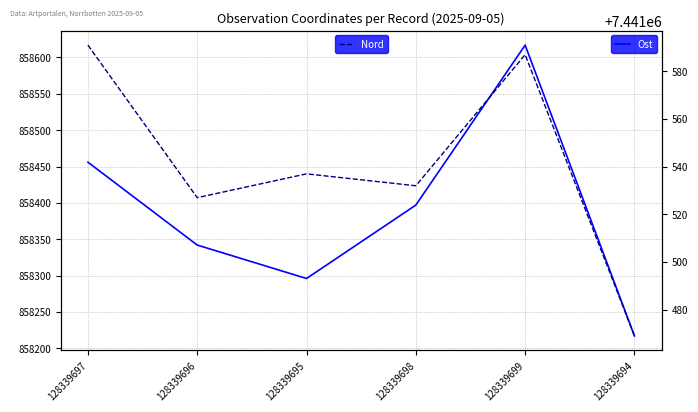

Which series has the largest range (max minus min)?

Ost